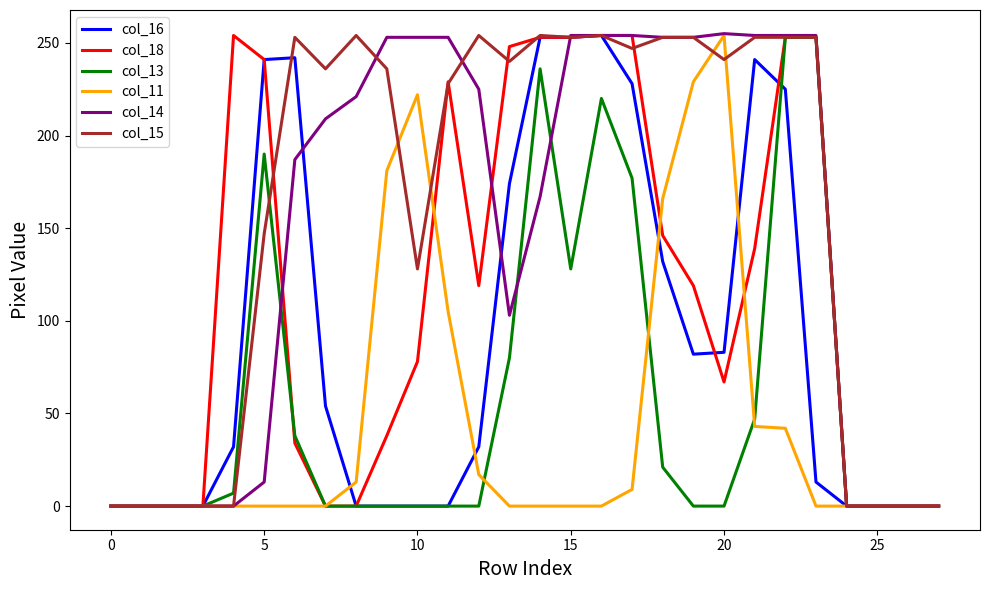

Is this an area chart (filled region under the line)?

No